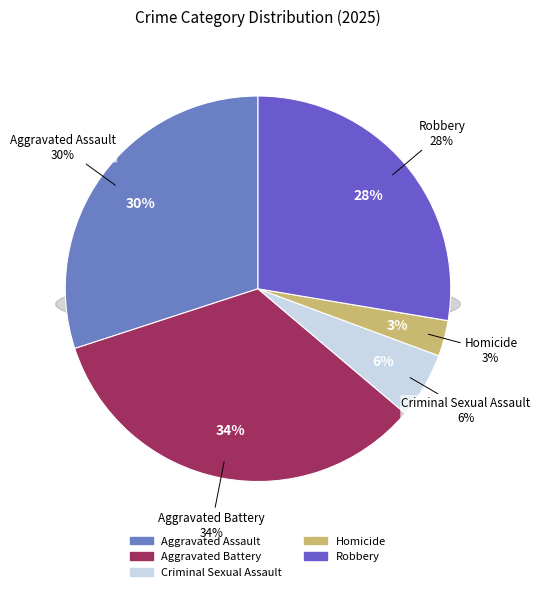

Rank the categories by value from highest to lowest.

Aggravated Battery, Aggravated Assault, Robbery, Criminal Sexual Assault, Homicide